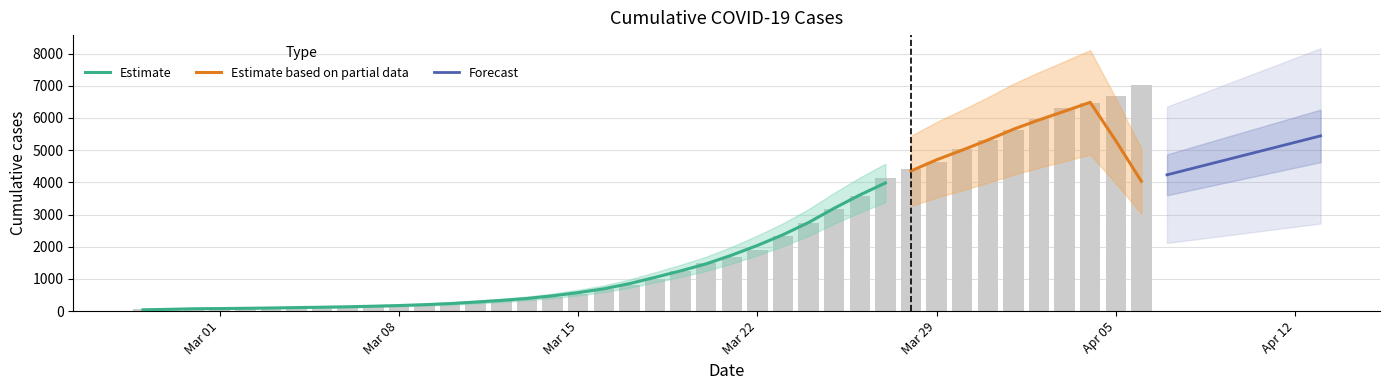

What is the sum of the values at 2020-03-12 and 2020-03-10?

546